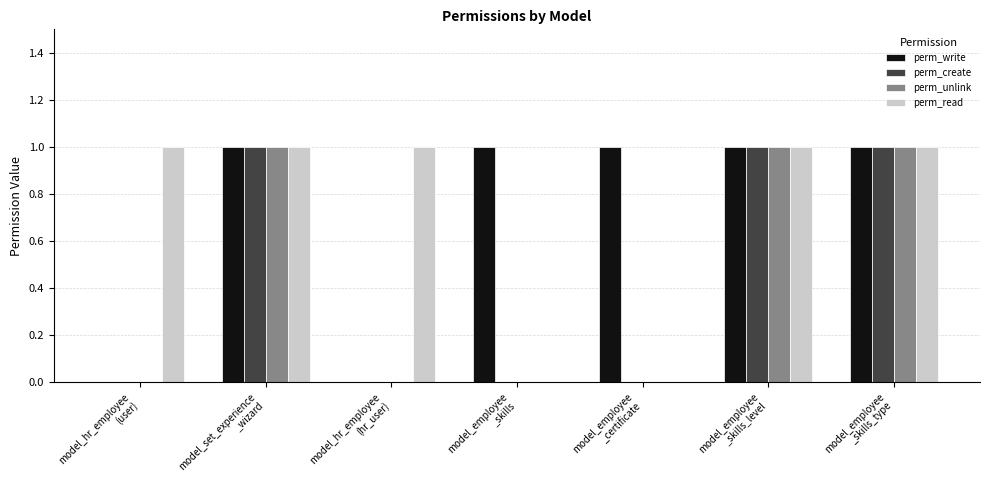

What is the sum of all perm_write values?

5